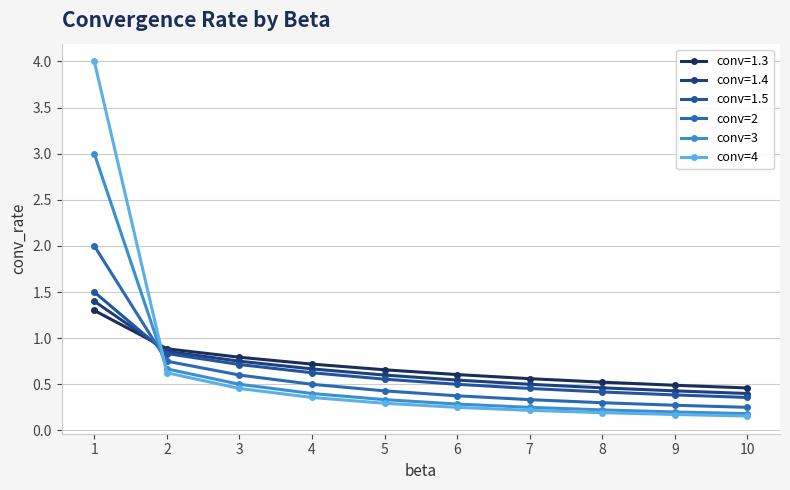

True or false: conv=4 and conv=3 intersect in this chart.

True